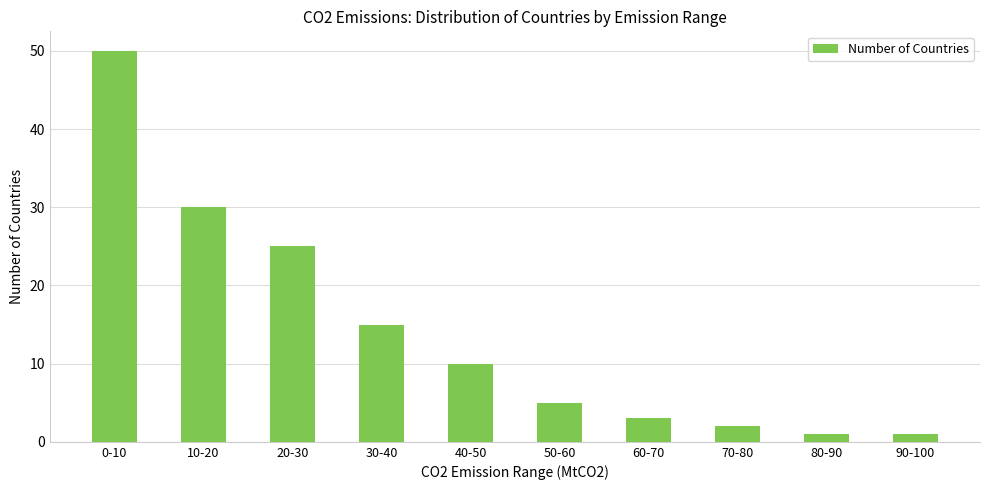

Is it true that the value at 70-80 is 2?

True